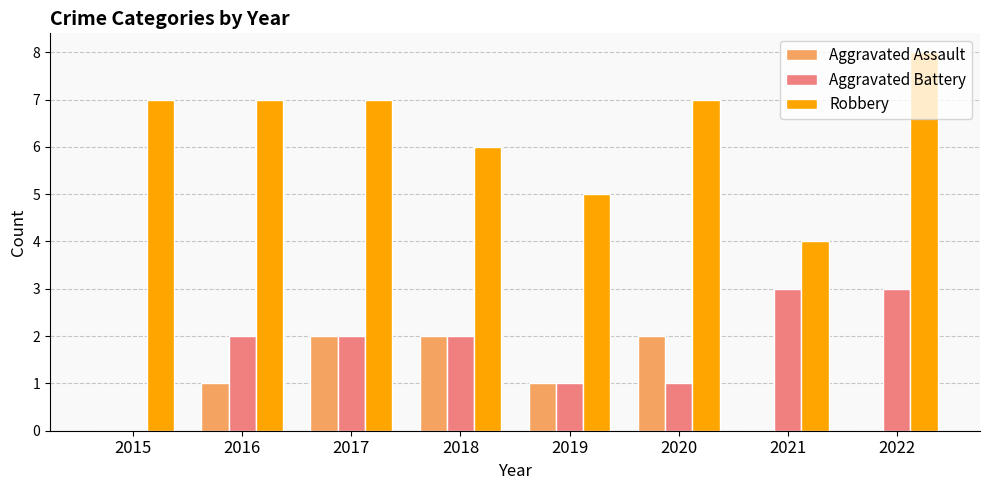

What is the total value across all series at 2019?

7